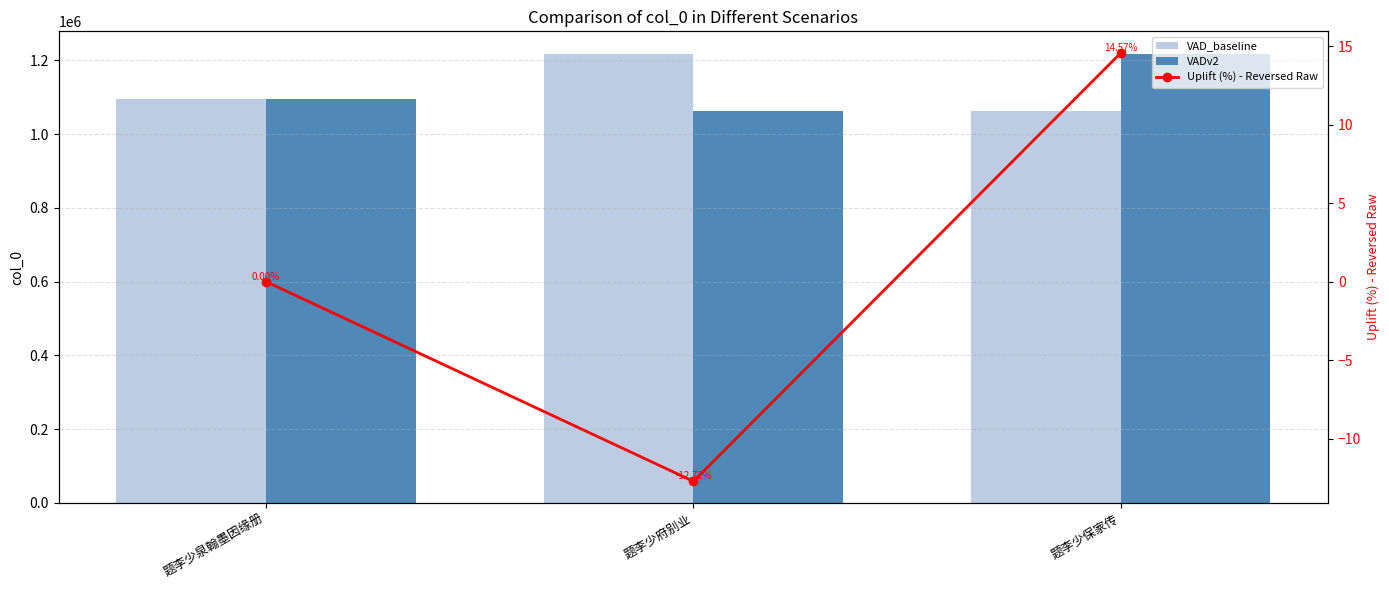

What is the sum of the VADv2 values at 题李少保家传 and 题李少泉翰墨因缘册?

2314543.0